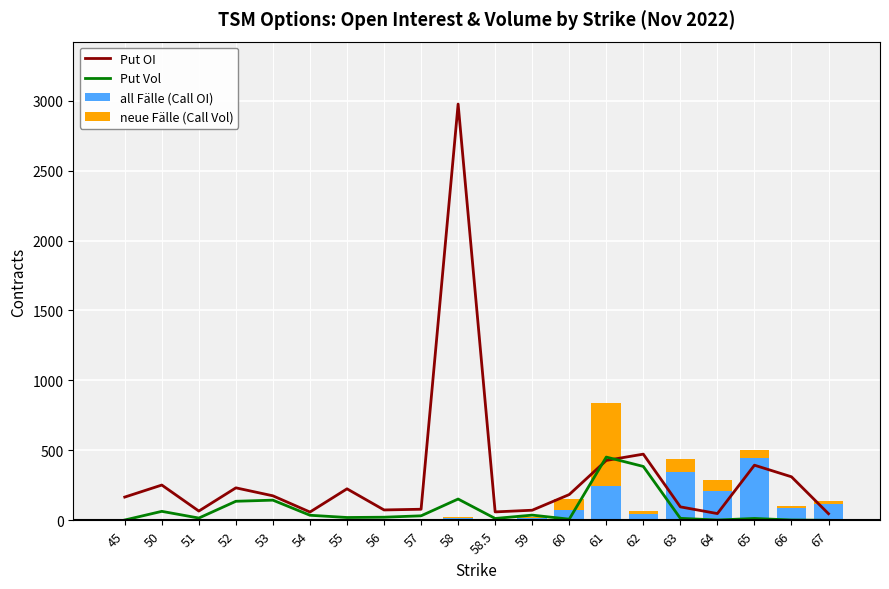

How many values in the all Fälle (Call OI) series exceed 18?

9